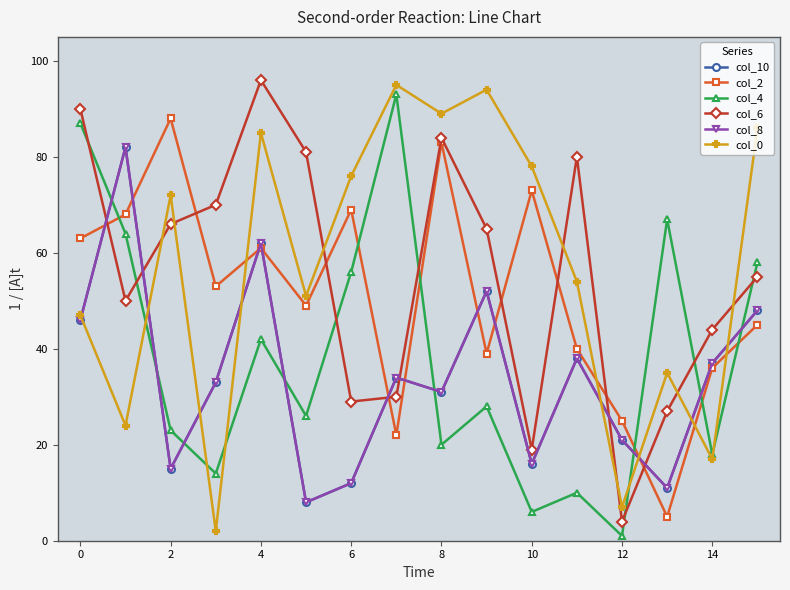

What is the average value of the col_2 series?

51